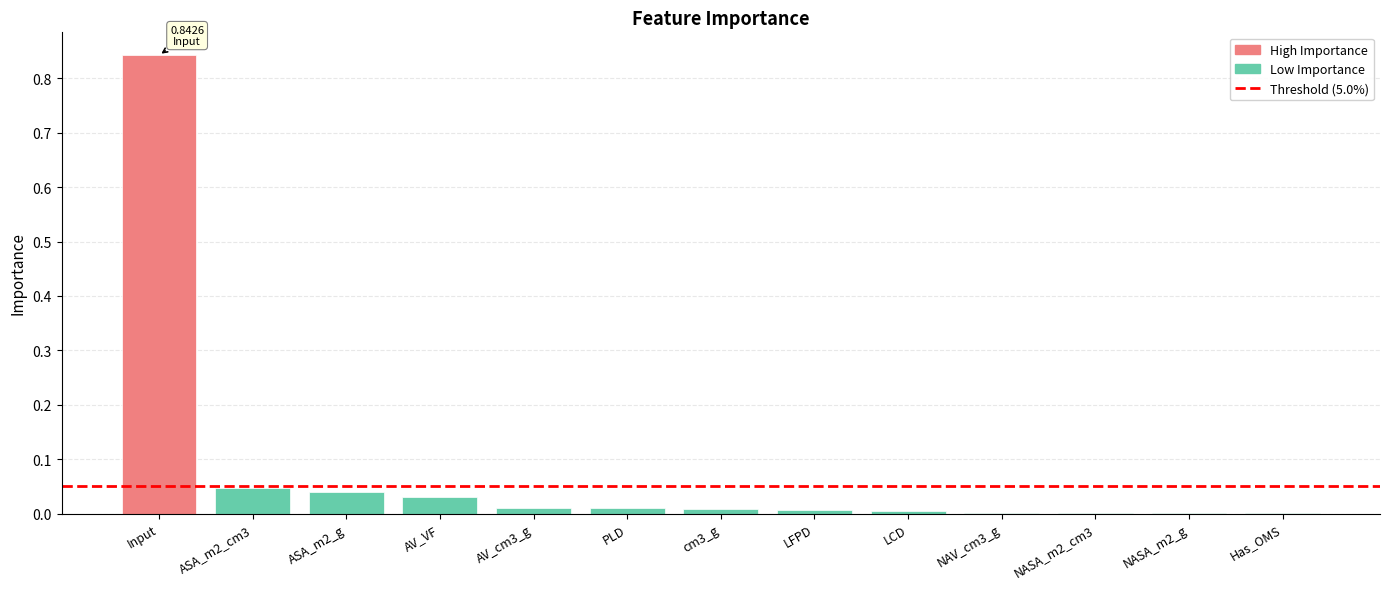

Is it true that the value at Has_OMS is 0.0?

True